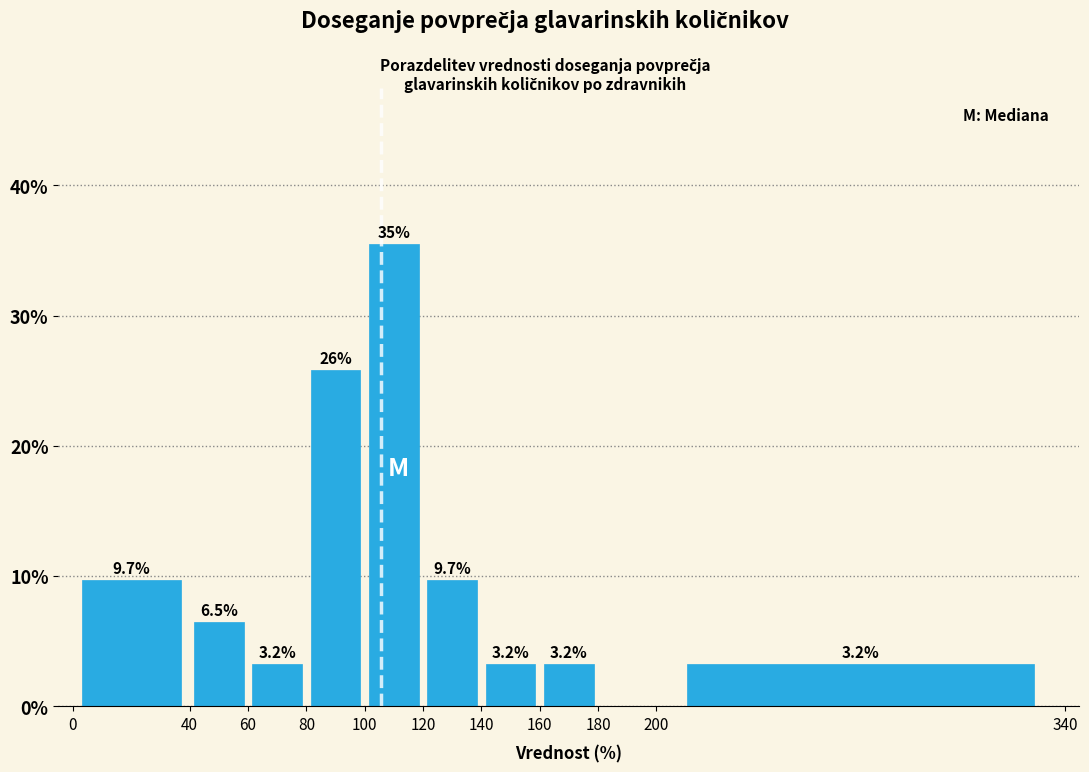

Which range on the x-axis has the tallest bar?

100 to 120